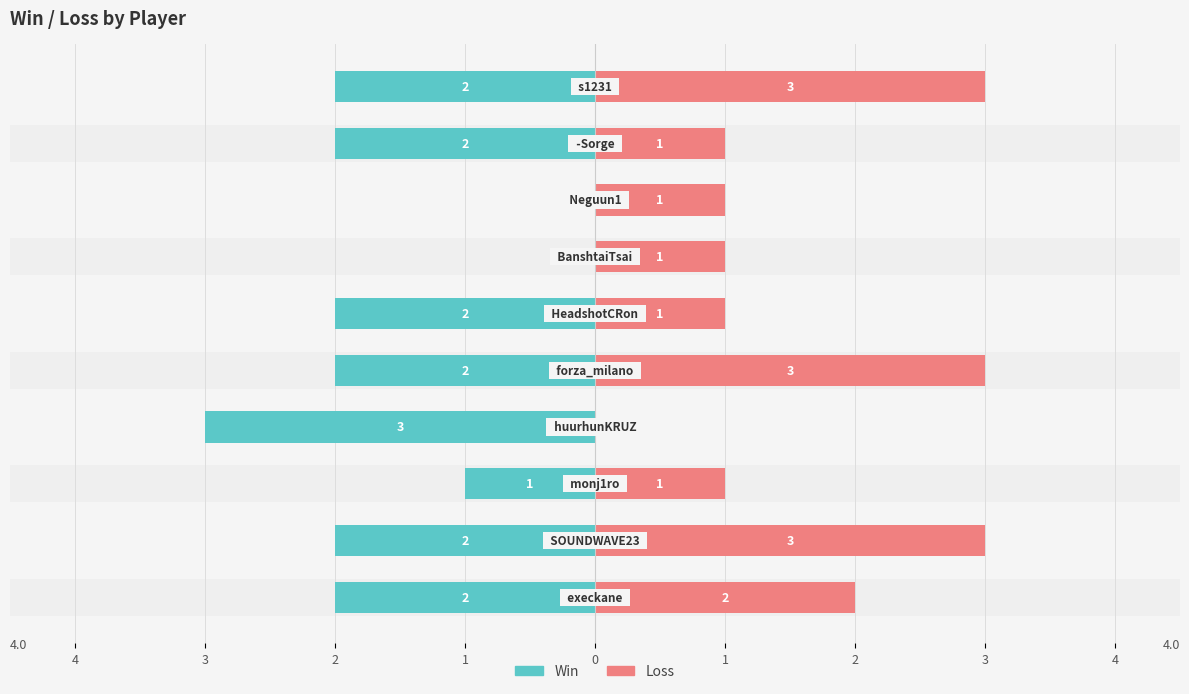

What is the difference between the highest and lowest values at 2?

2